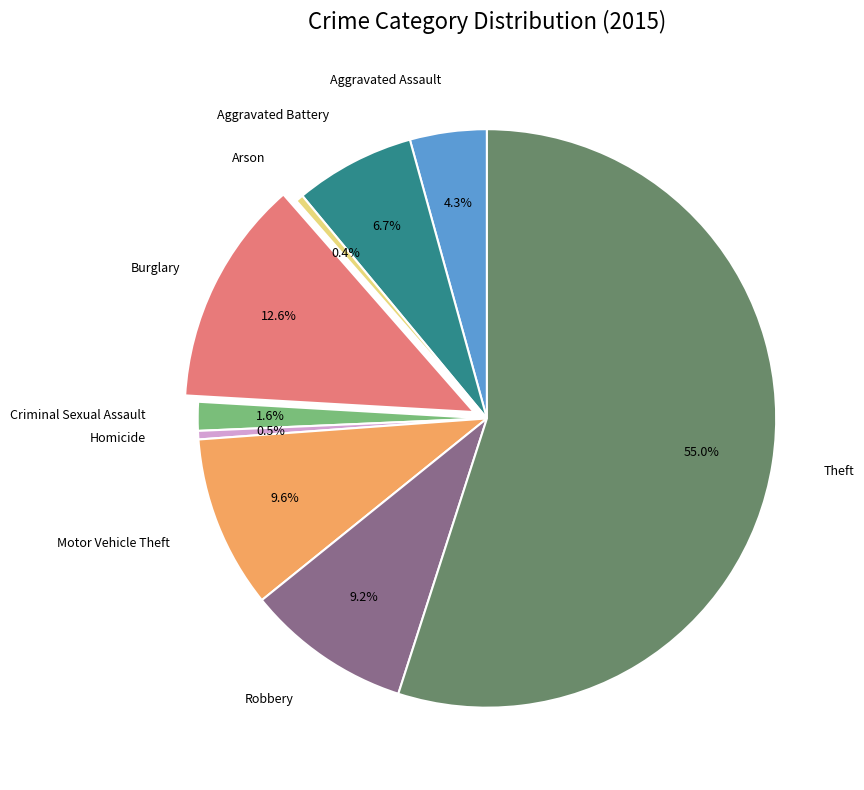

Count the number of slices in the pie.

9